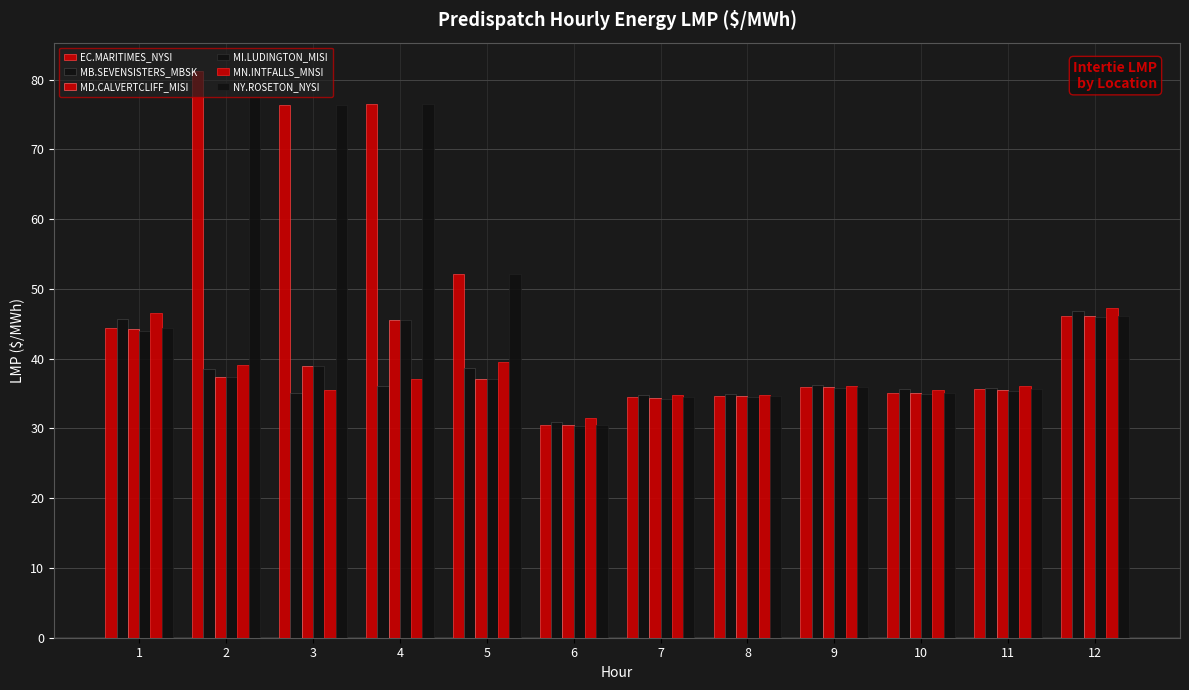

Which series has the widest spread of values?

EC.MARITIMES_NYSI